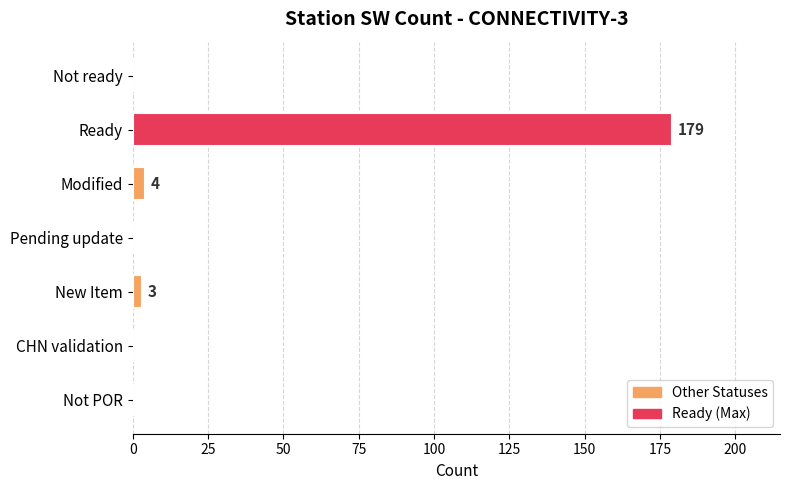

Are the bars horizontal?

Yes